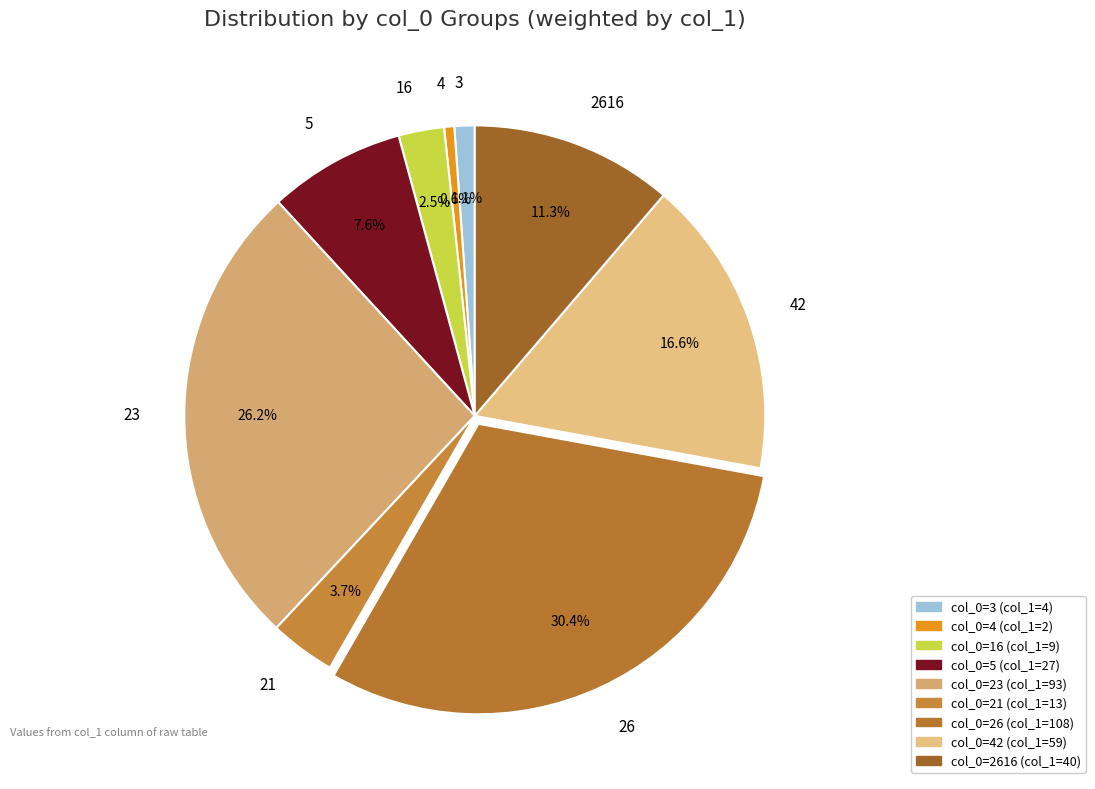

To the nearest percent, what percentage of the pie is 42?

17%